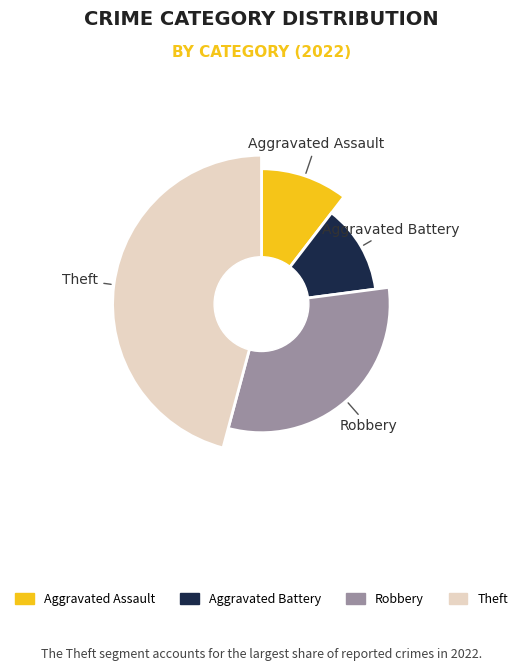

Rank the categories by value from lowest to highest.

Aggravated Assault, Aggravated Battery, Robbery, Theft